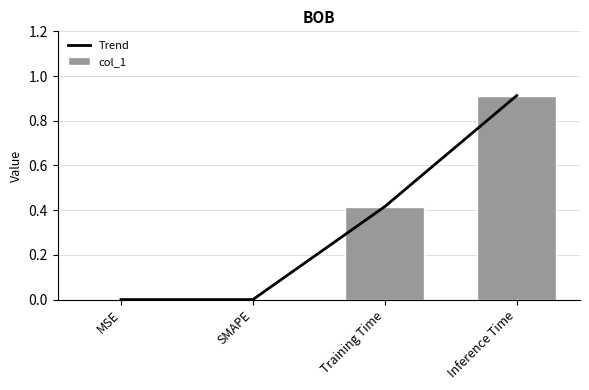

What is the sum of all Trend values?

1.3